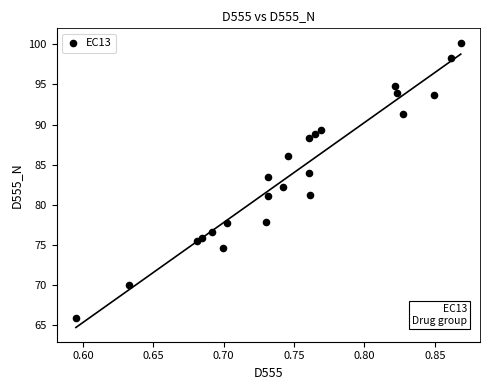

What is the range of X values (max minus min)?

0.3